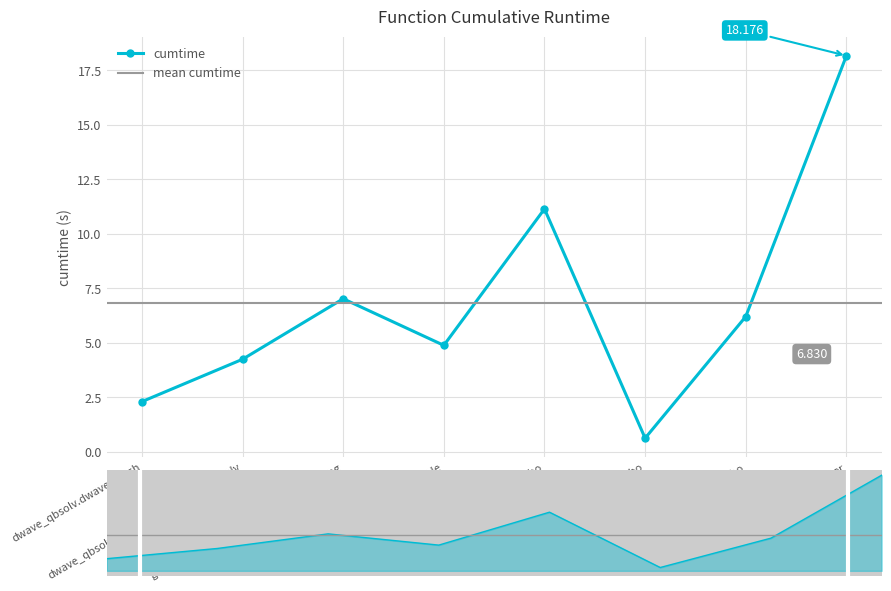

Is it true that the value at from_qubo is 6.2?

True